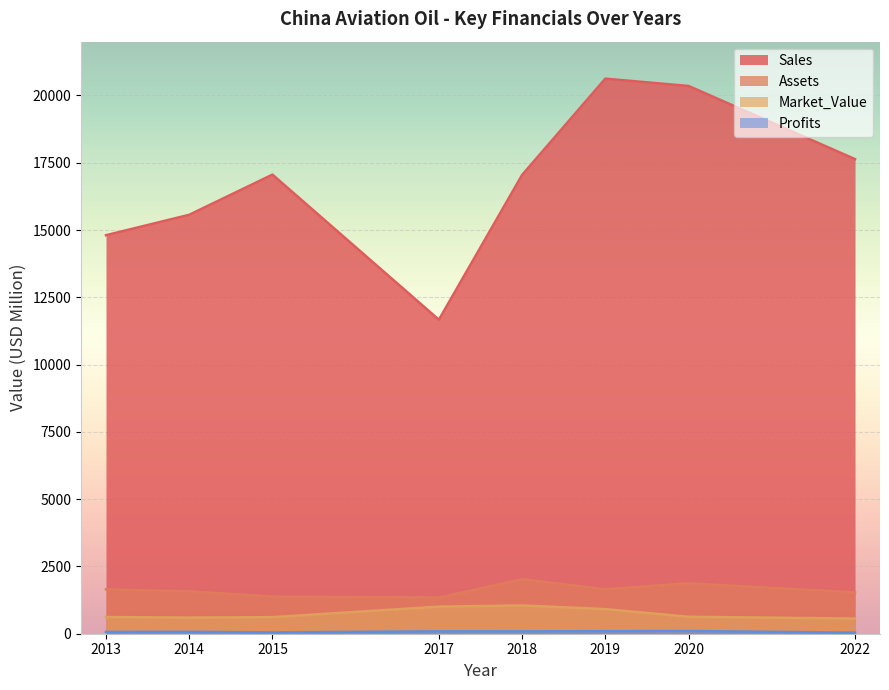

What is the value of the Sales point at the 2nd from the left?

15567.0